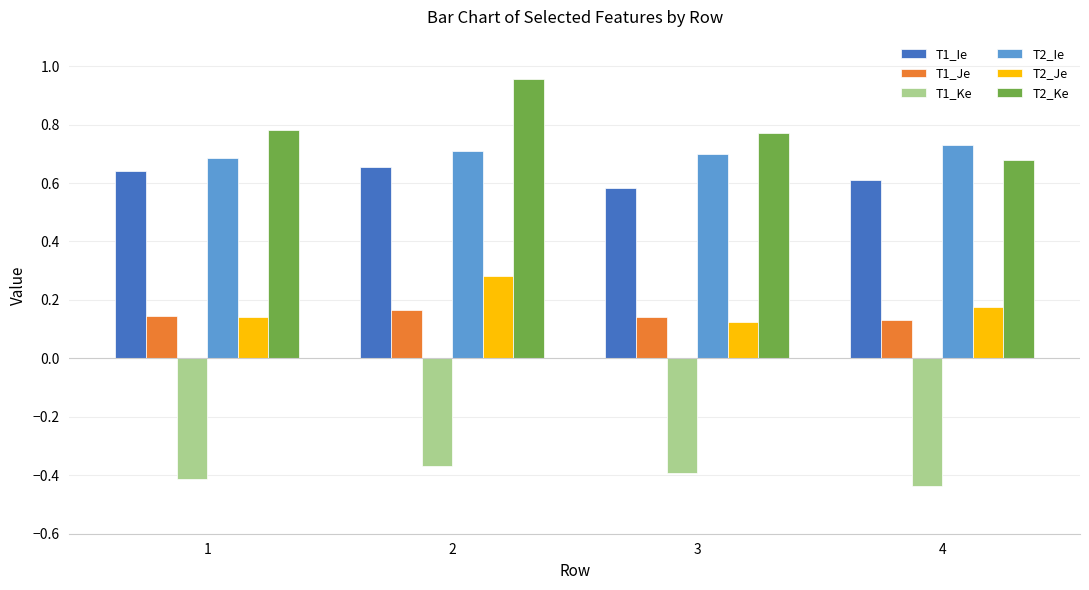

The T2_Je series shows 0.4 at 2. True or false?

False